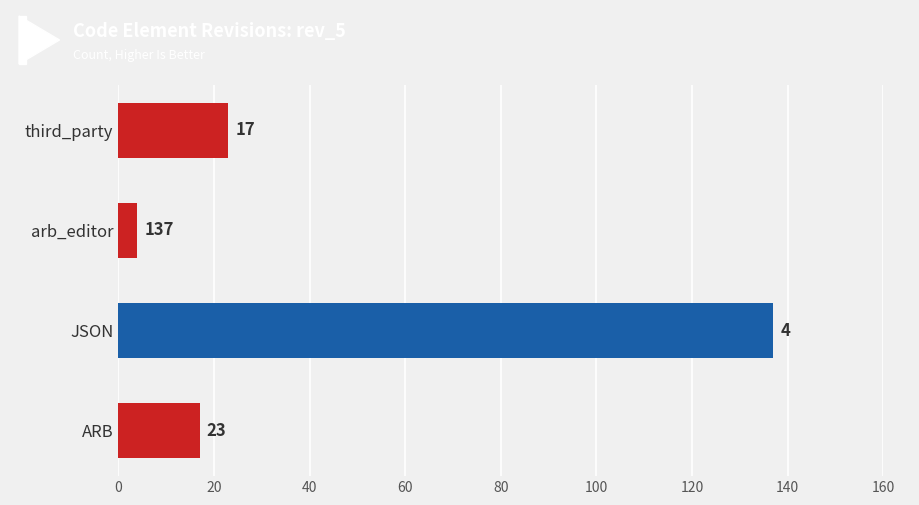

What is the difference between the maximum and minimum values?

133